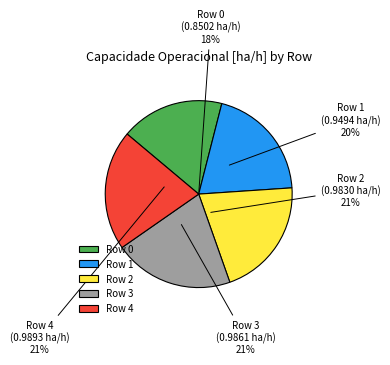

Is Row 3 the majority of the pie?

No